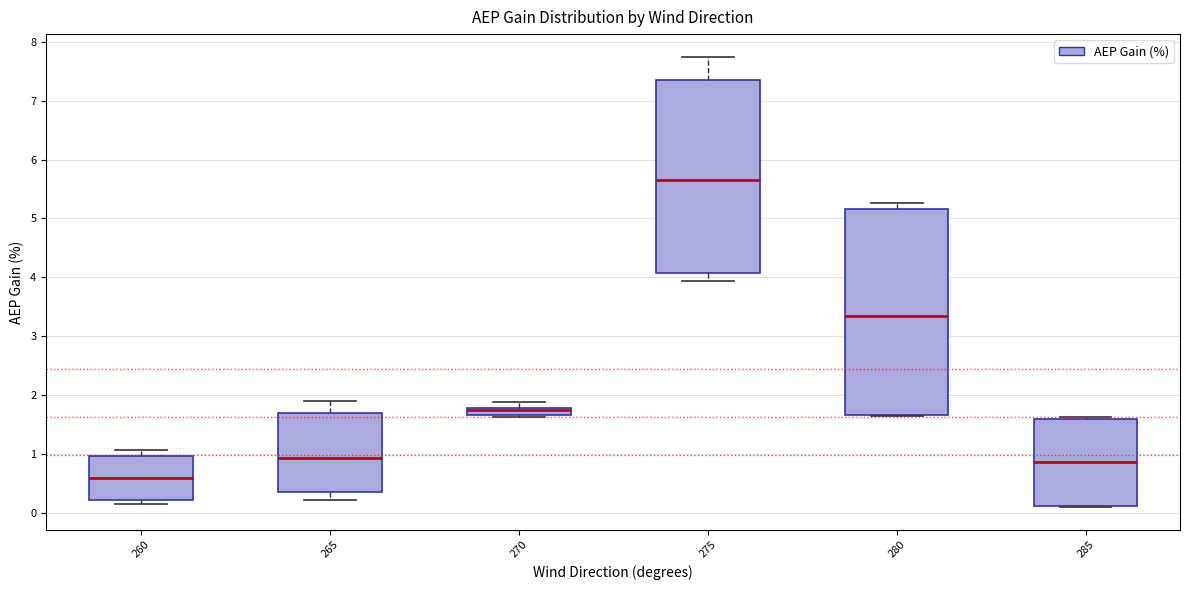

Comparing the boxes themselves (not the whiskers), which one is the tallest?

280